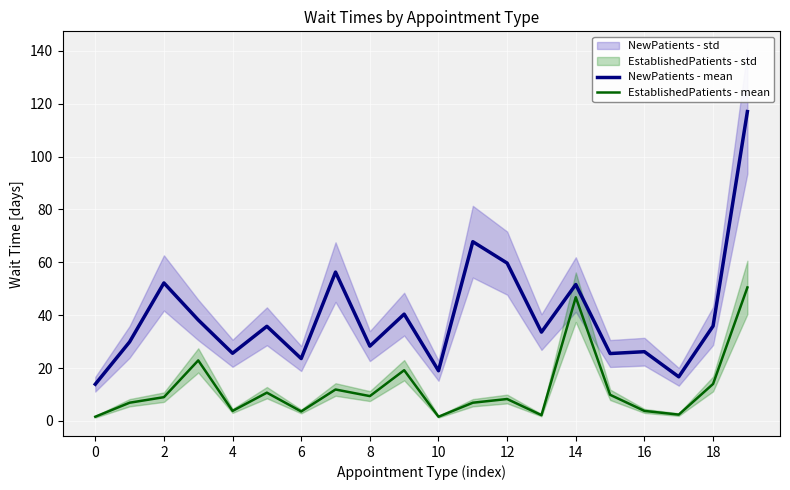

True or false: NewPatients - mean has a value of 9.9 at 17.

False